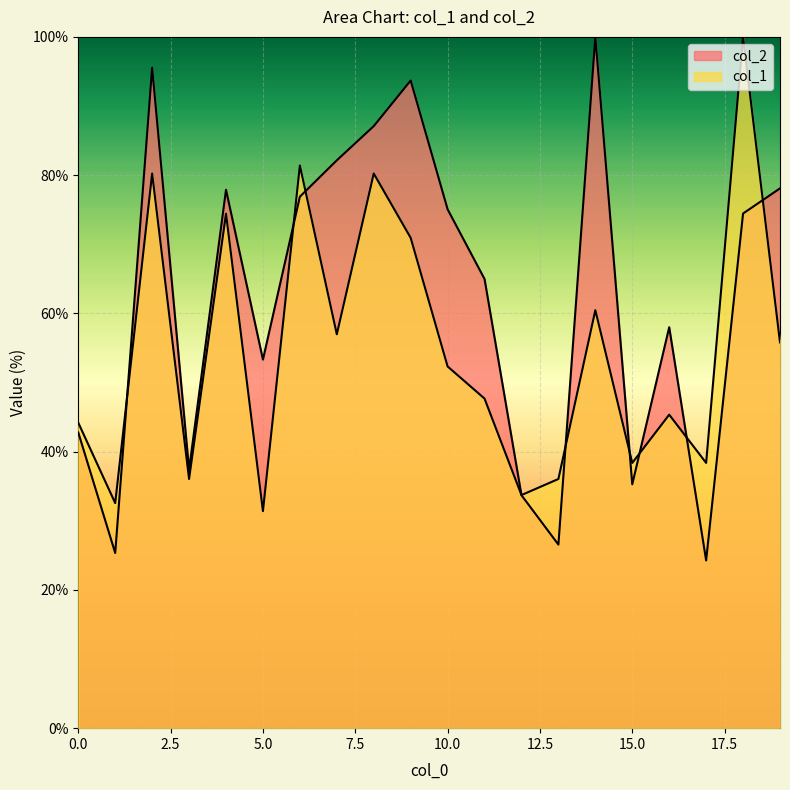

True or false: col_2 has more than 2 interior local peaks.

True